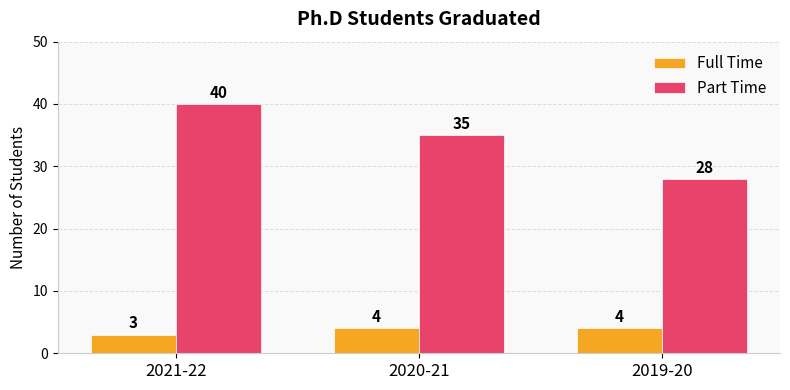

What is the sum of all Part Time values?

103